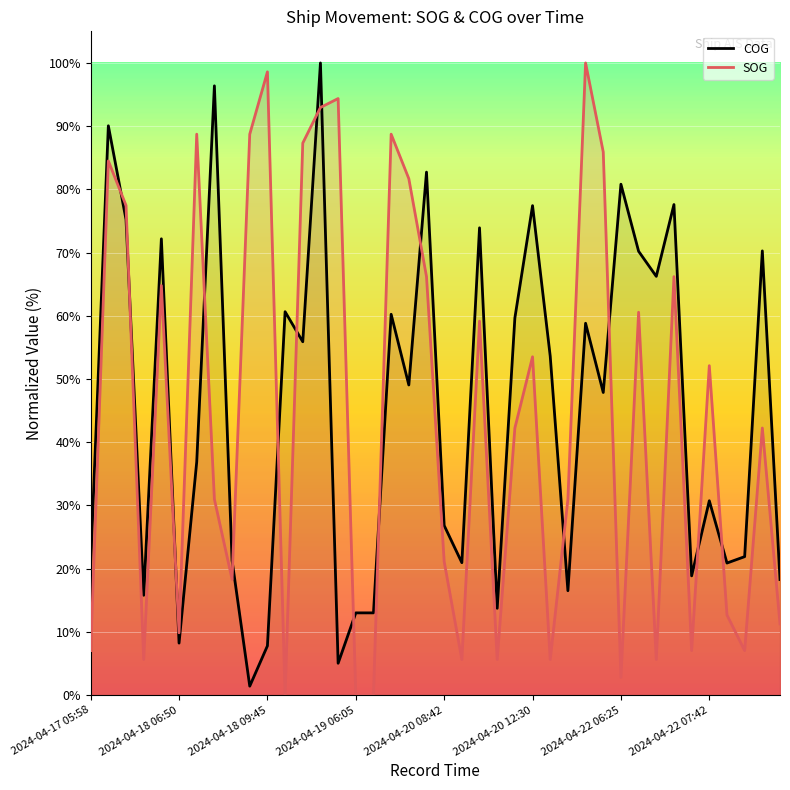

What is the maximum value for COG?

100.0